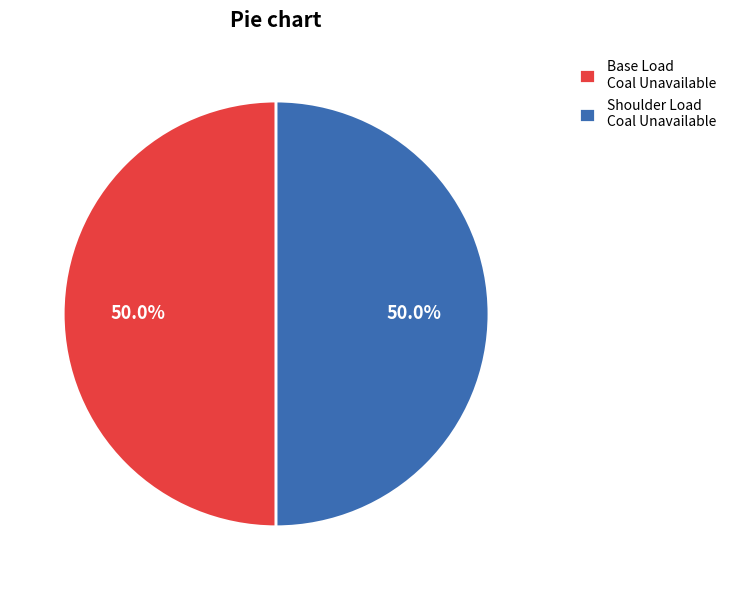

Approximately how many times larger is the value at Shoulder Load Coal Unavailable compared to Base Load Coal Unavailable?

1.0